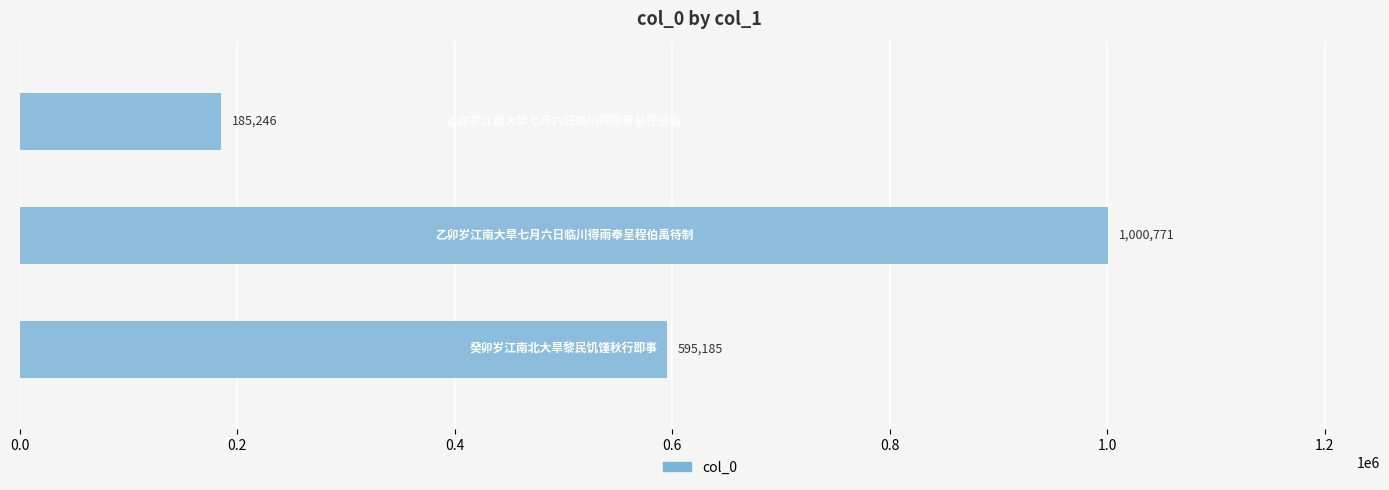

What is the maximum value shown in the chart?

1000771